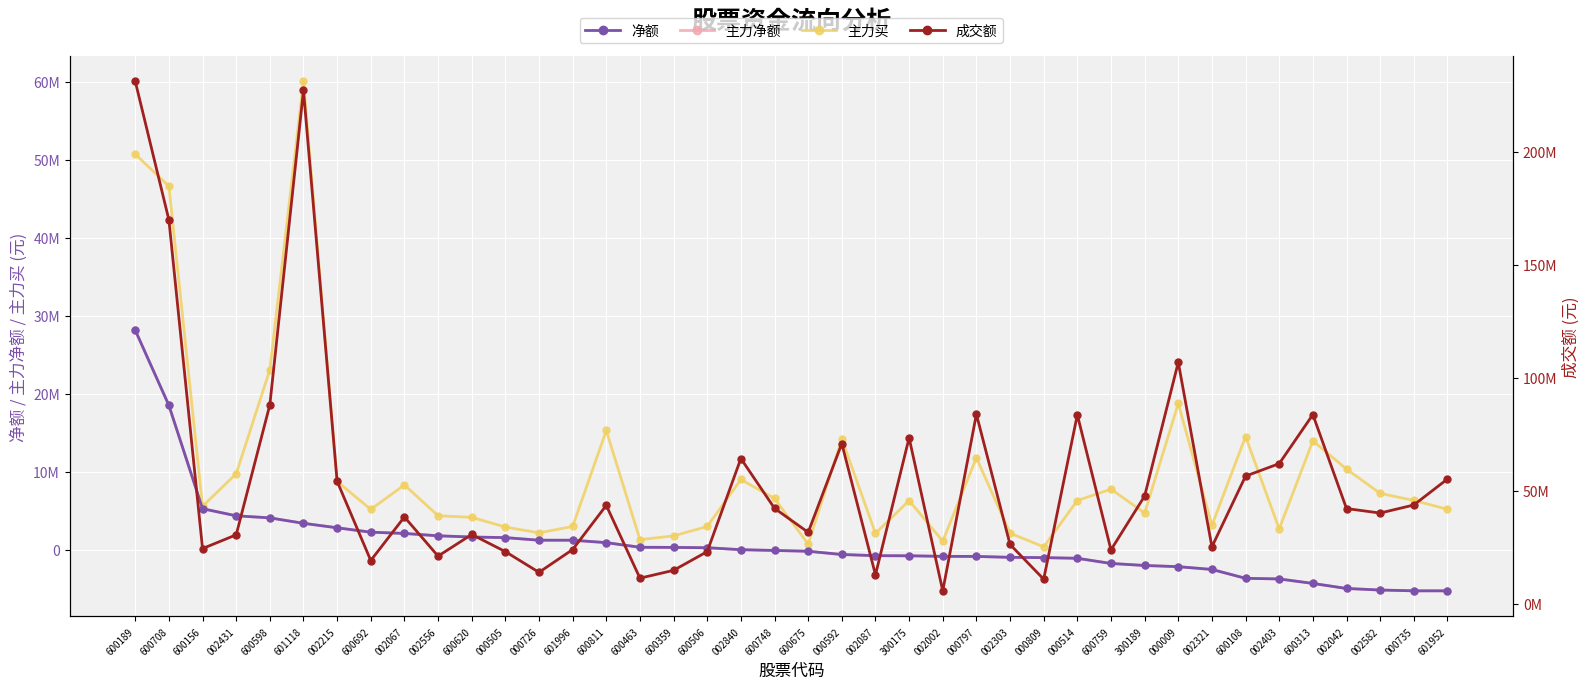

Which has a higher value, 600359 or 000592?

600359